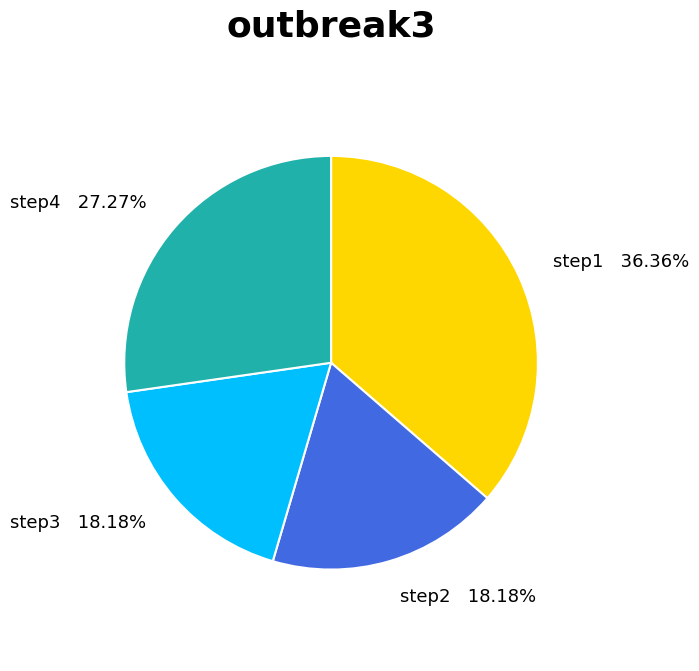

Does step1 represent more than half of the total?

No